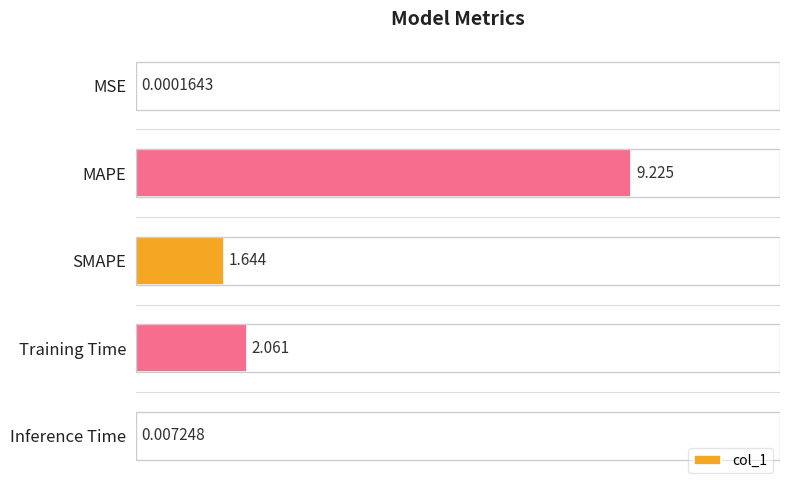

Are the bars horizontal?

Yes